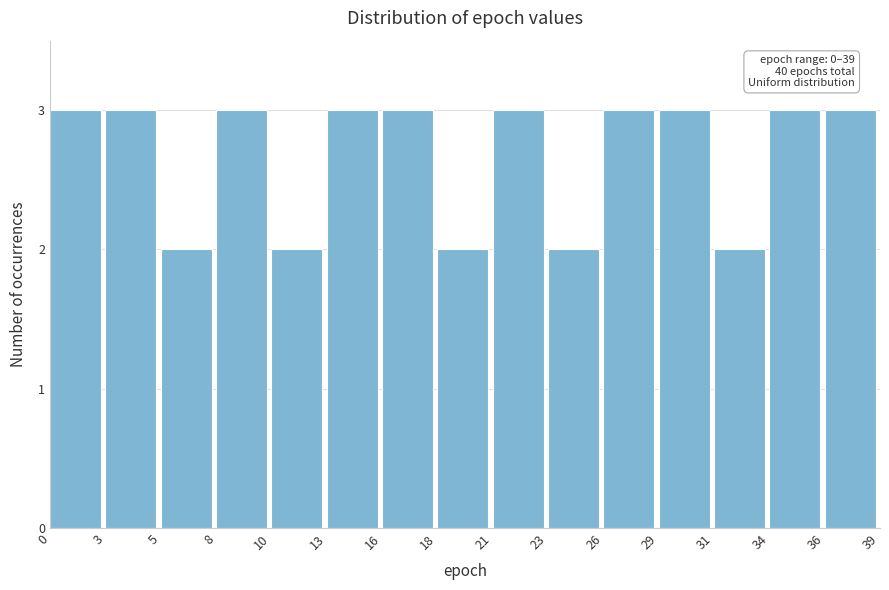

Reading right to left, list all the values displayed in this chart.

3	3	2	3	3	2	3	2	3	3	2	3	2	3	3